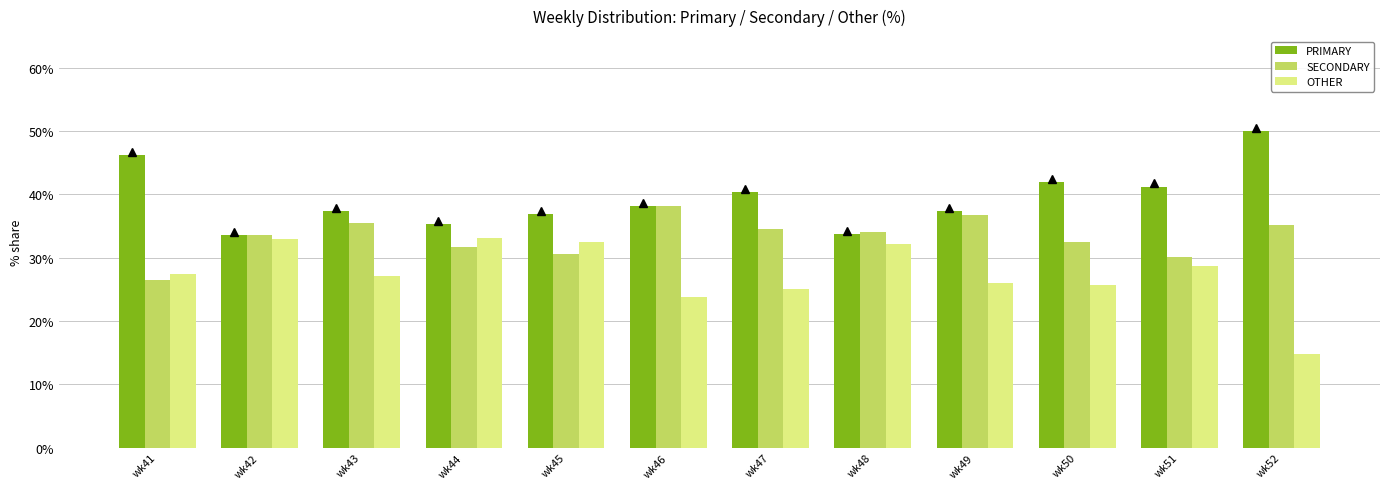

At how many categories does at least one series exceed 39?

5